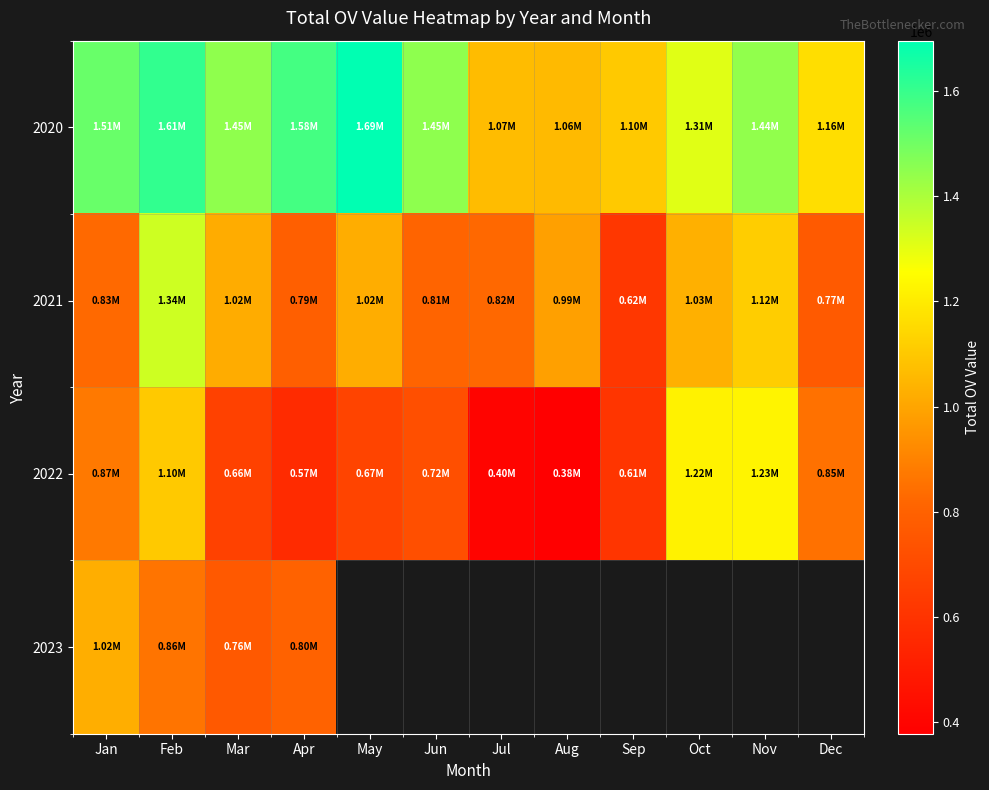

Reading left to right, what are all the values shown in this chart?

2020: Jan=1513142.6	Feb=1609010.7	Mar=1445662.5	Apr=1576247.2	May=1694823.2	Jun=1448242.9	Jul=1065330.0	Aug=1057392.5	Sep=1101240.3	Oct=1307388.5	Nov=1444533.8	Dec=1161466.1
2021: Jan=826720.6	Feb=1341855.6	Mar=1019642.1	Apr=791676.7	May=1021824.3	Jun=808933.5	Jul=823550.0	Aug=986484.6	Sep=615253.1	Oct=1029798.0	Nov=1115723.7	Dec=767300.7
2022: Jan=872875.1	Feb=1101909.9	Mar=659023.4	Apr=567972.7	May=672172.4	Jun=720261.6	Jul=397866.7	Aug=378563.5	Sep=612009.3	Oct=1219529.5	Nov=1226720.3	Dec=851485.7
2023: Jan=1024840.1	Feb=861368.8	Mar=762658.1	Apr=804203.7	May=0.0	Jun=0.0	Jul=0.0	Aug=0.0	Sep=0.0	Oct=0.0	Nov=0.0	Dec=0.0